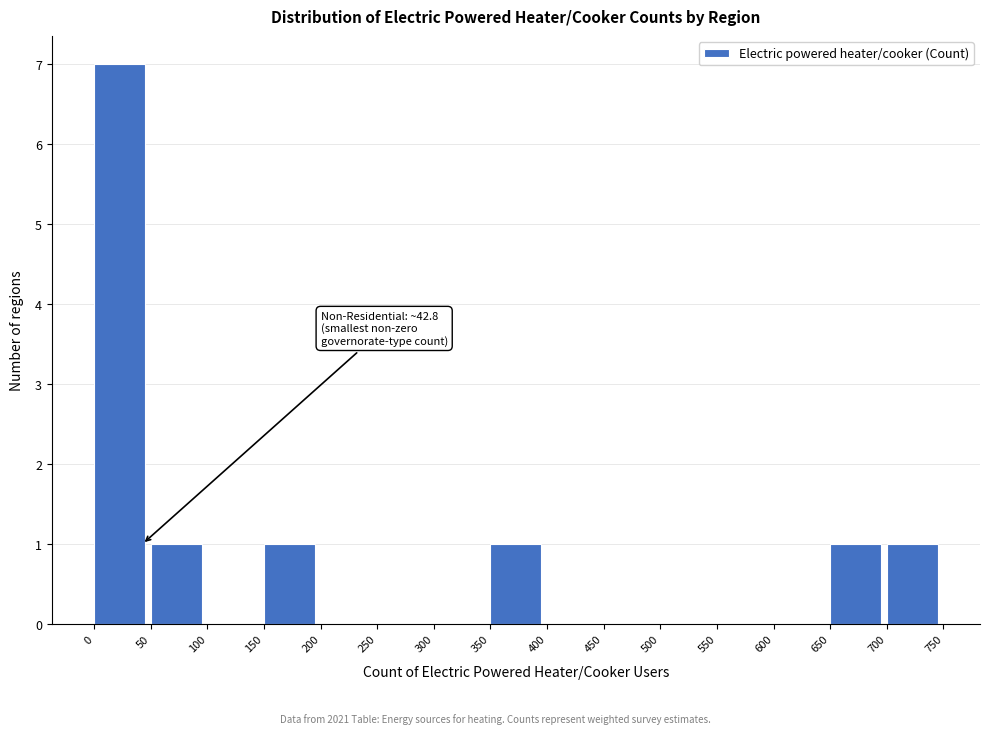

Which range on the x-axis has the tallest bar?

0 to 50